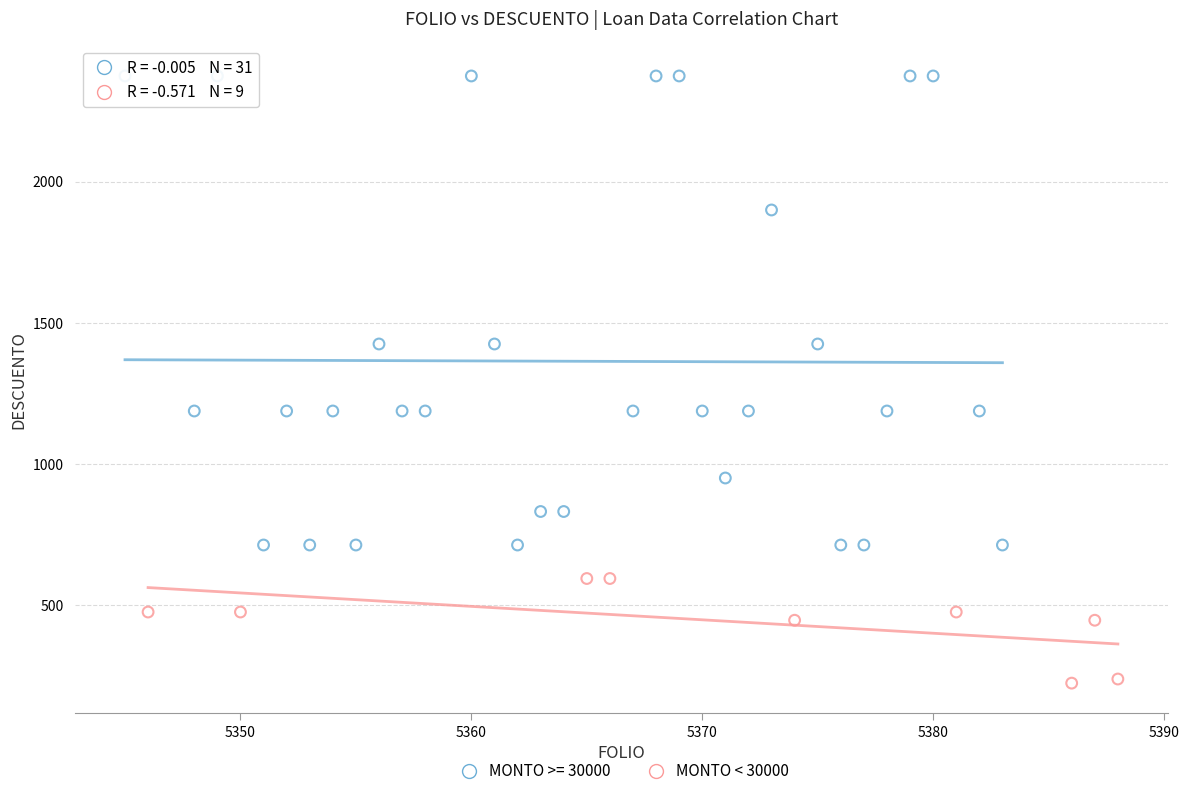

Which series contains the highest Y value?

MONTO >= 30000